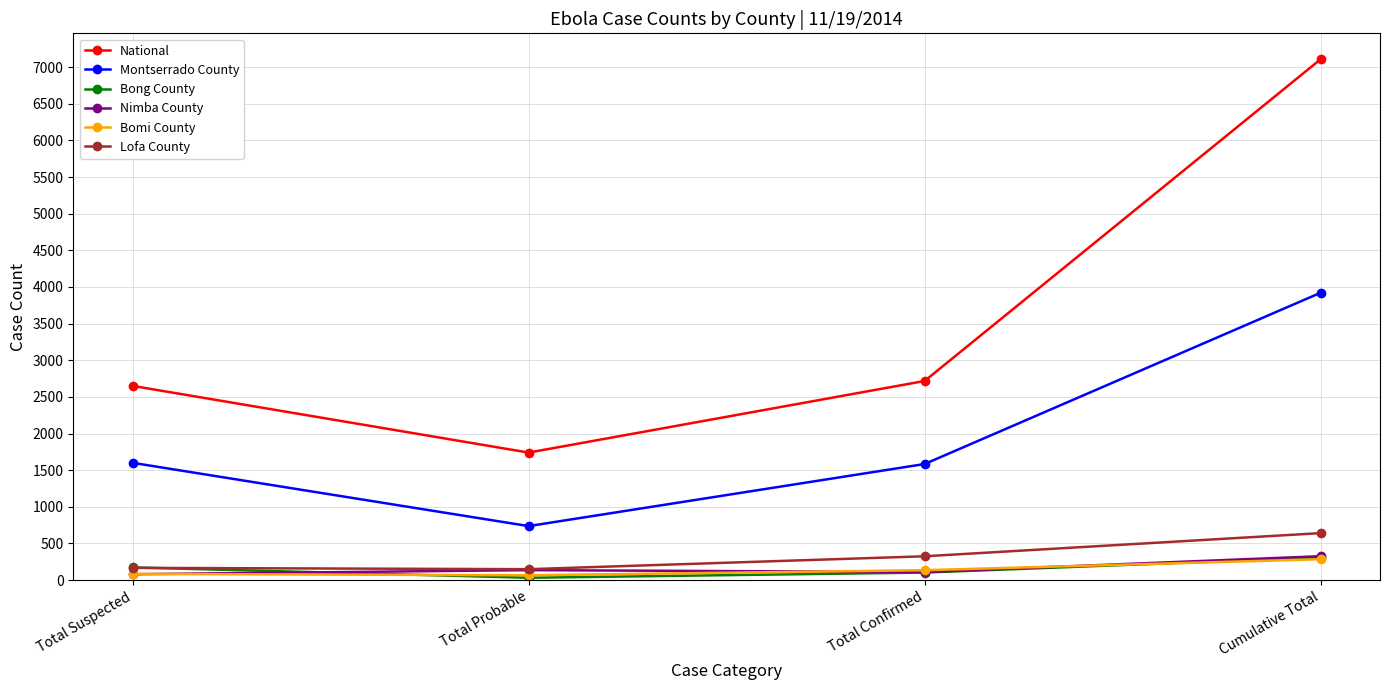

True or false: Bong County has more than 2 interior local peaks.

False